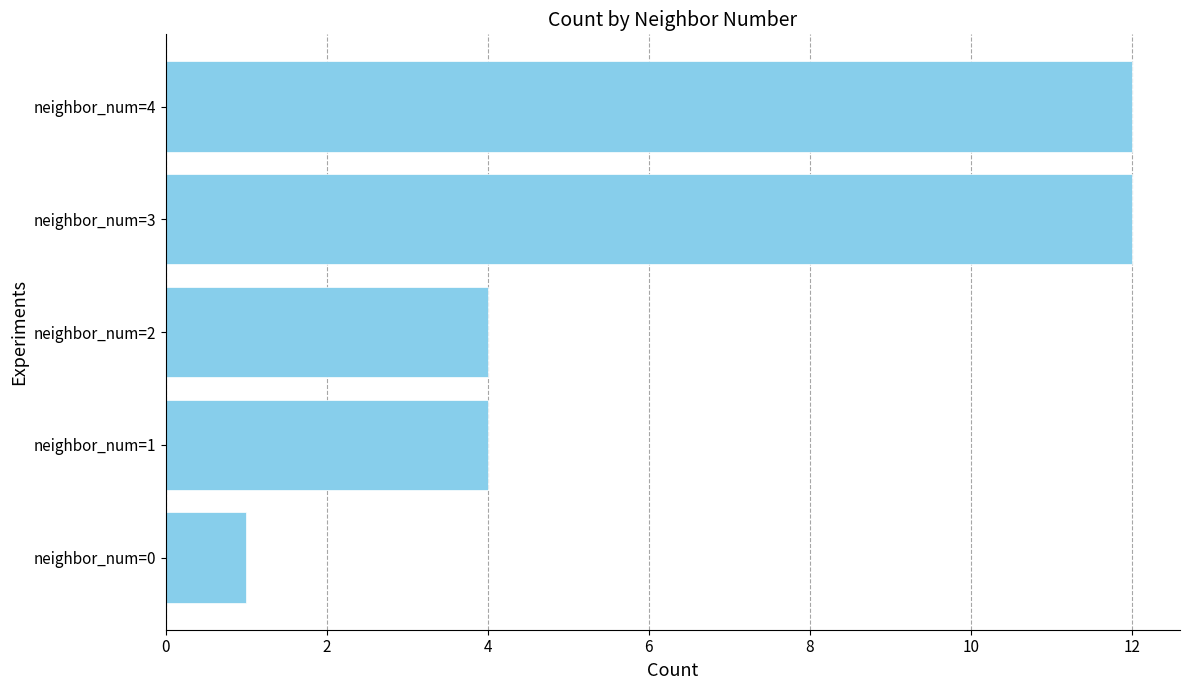

What is the average value?

7